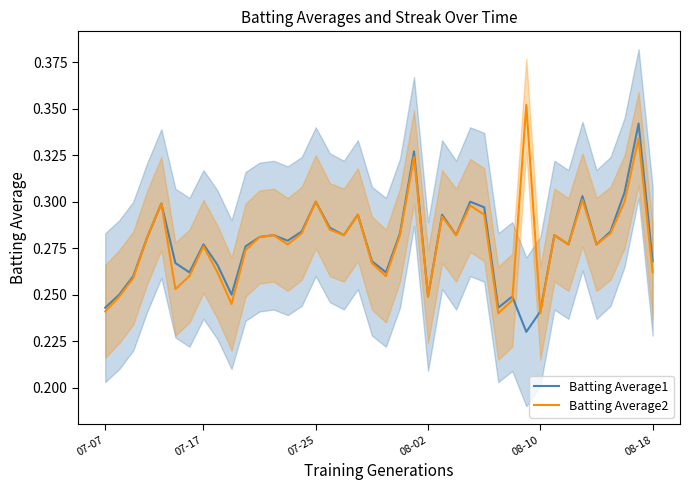

True or false: Batting Average1 and Batting Average2 intersect in this chart.

True